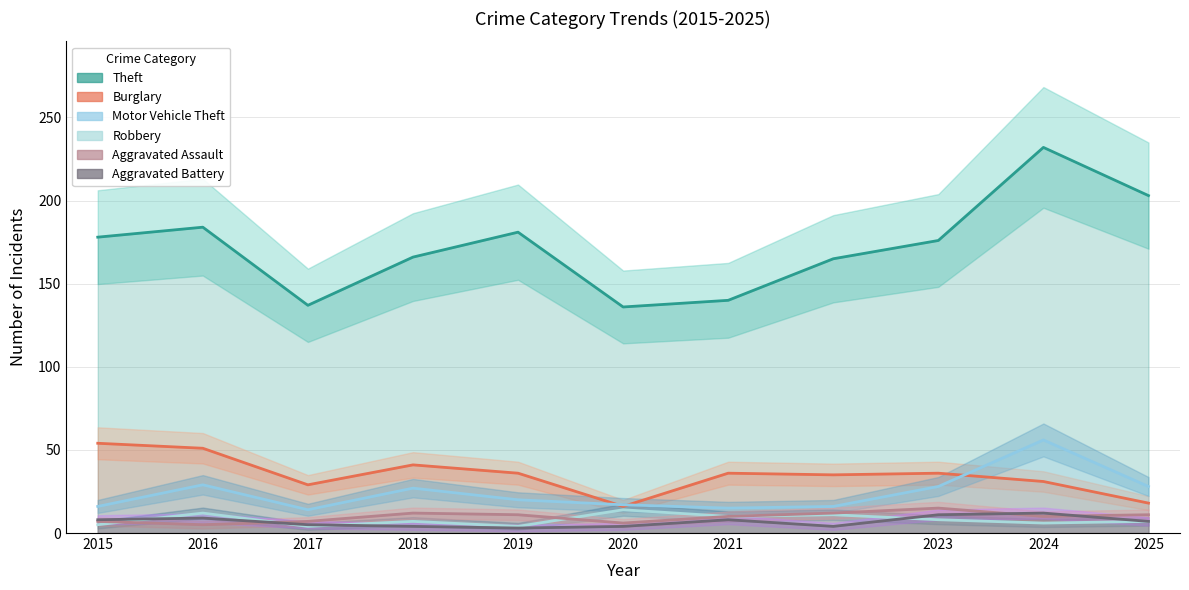

Is the value of Burglary at 2017 greater than the value of Aggravated Assault at 2021?

Yes